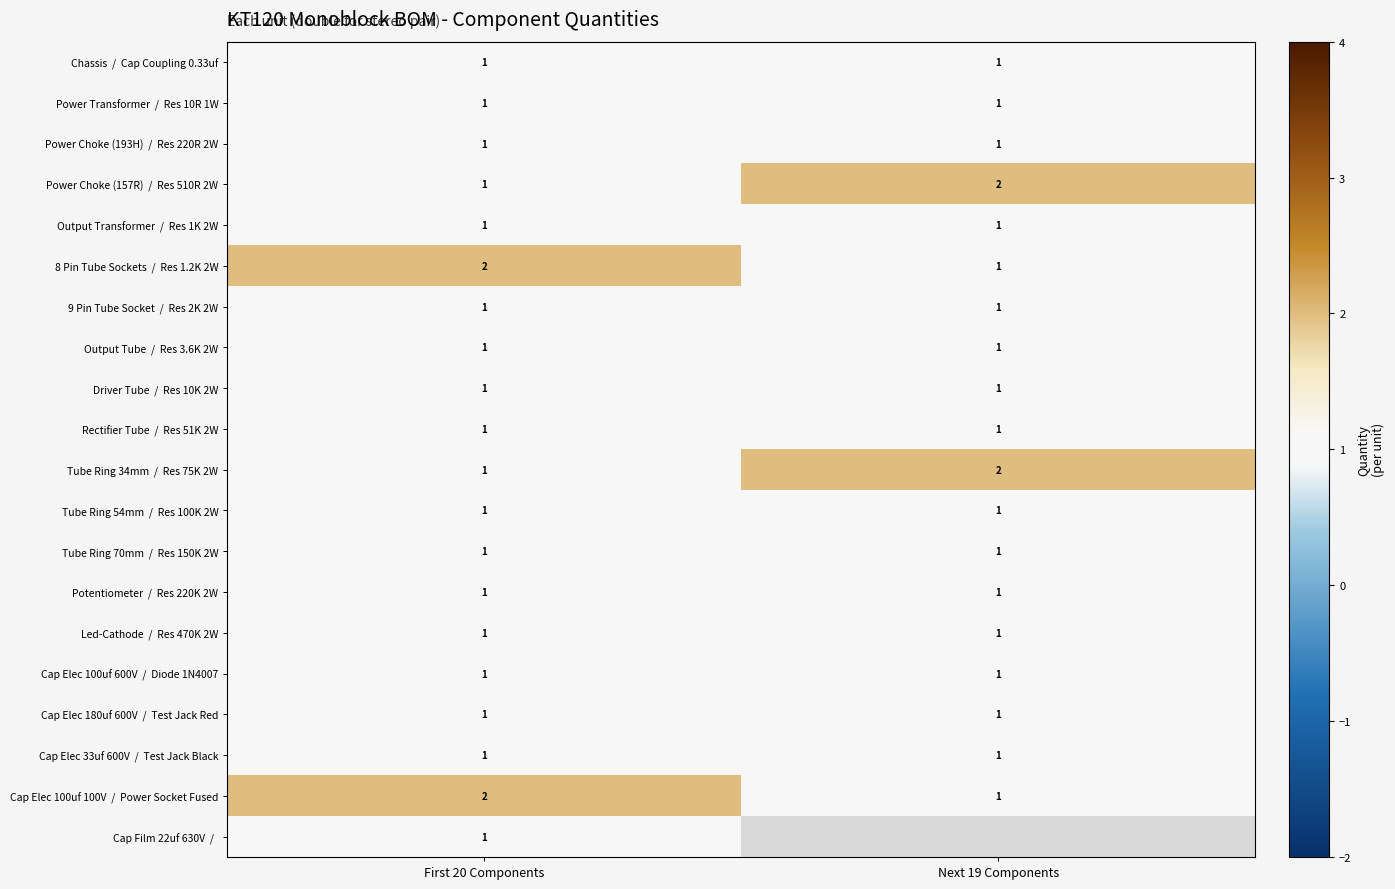

What is the total value across all series at First 20 Components?

22